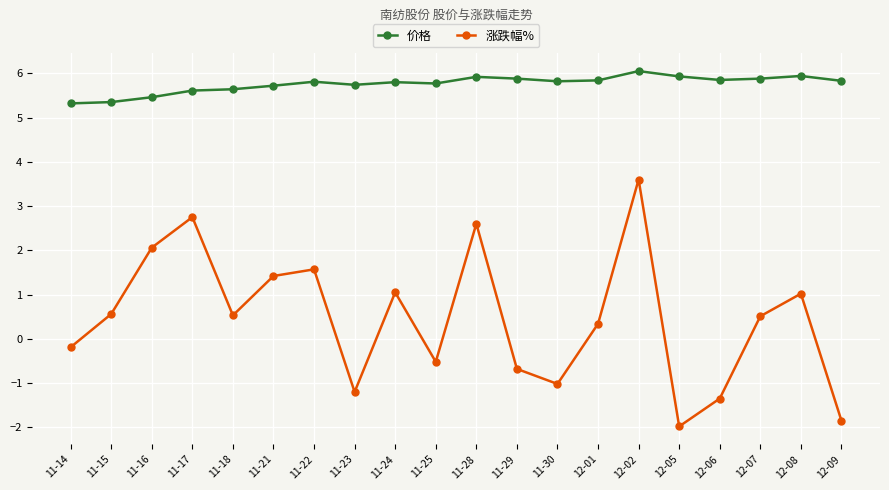

What is the total value across all series at 11-17?

8.4